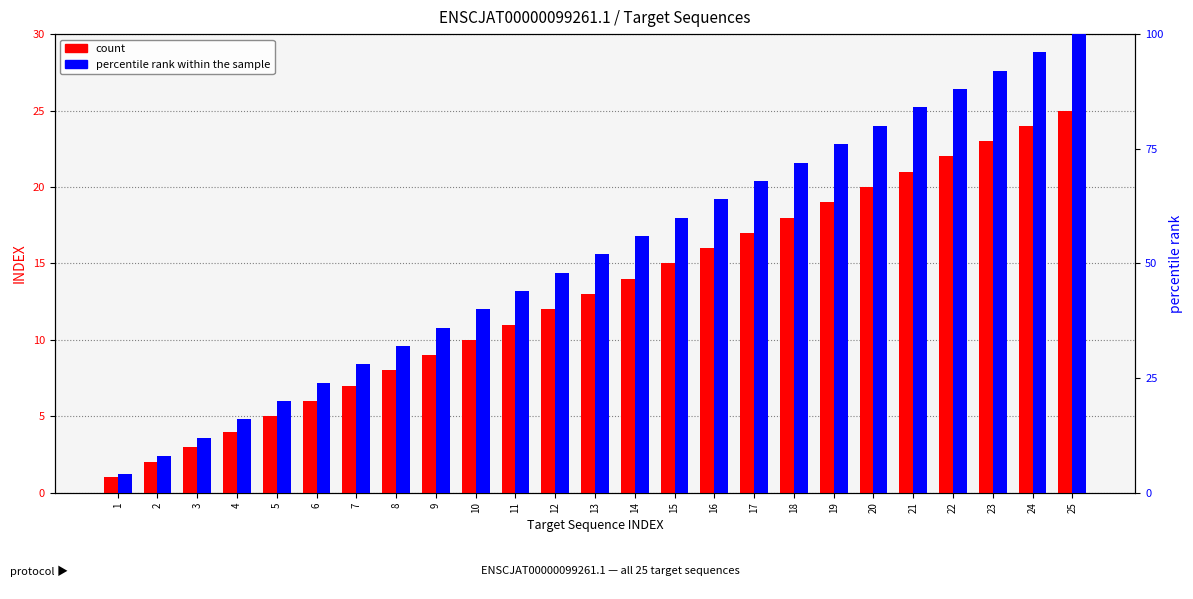

What is the difference between the count values at 18 and 5?

13